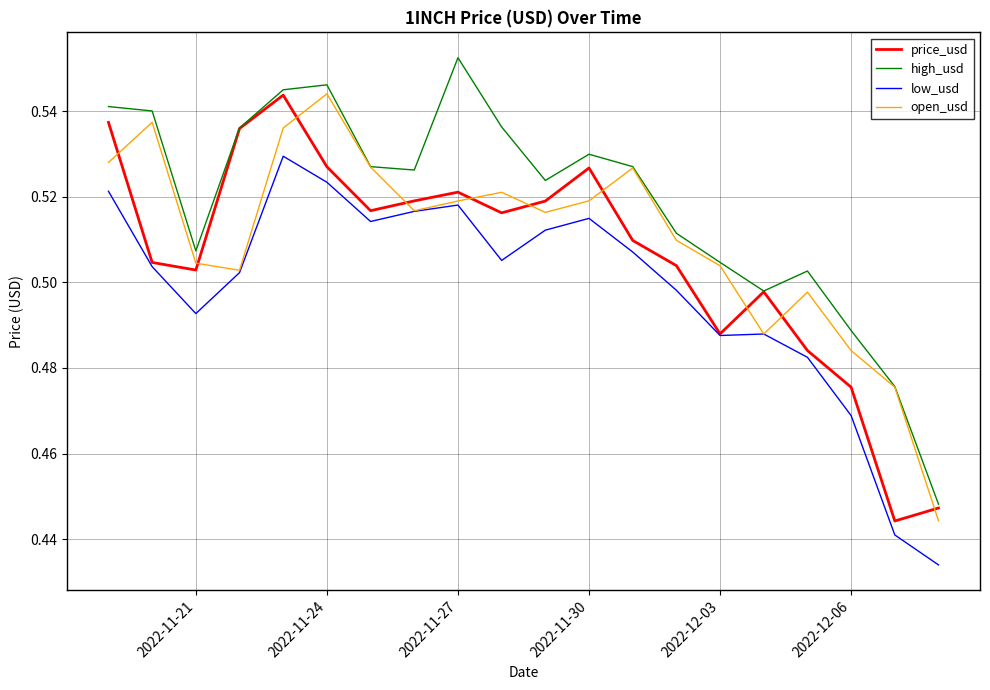

True or false: low_usd and high_usd intersect in this chart.

False